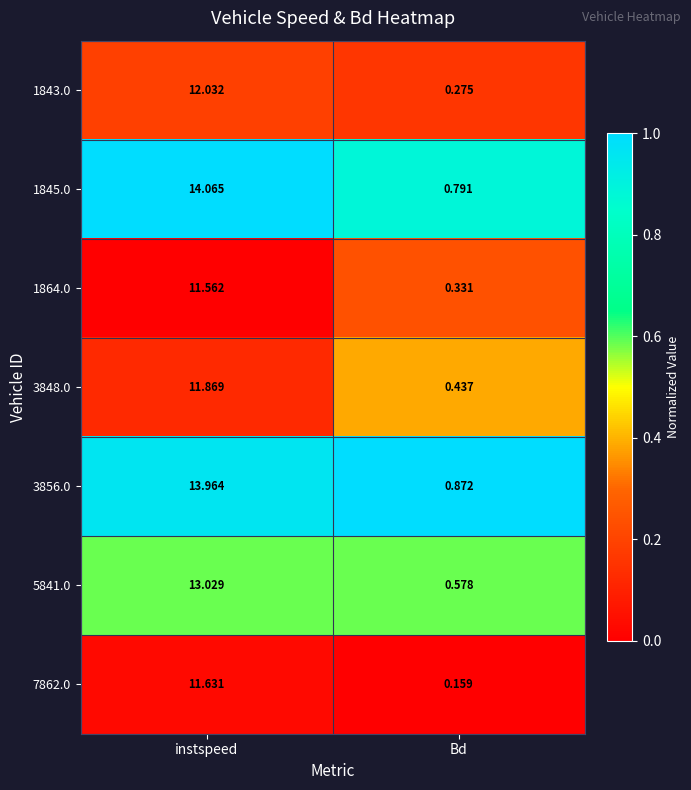

At which label does 5841.0 first exceed 13?

instspeed